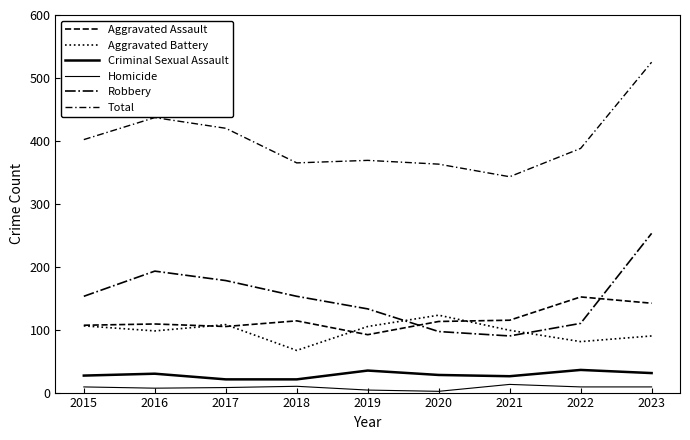

Which series has the largest range (max minus min)?

Total